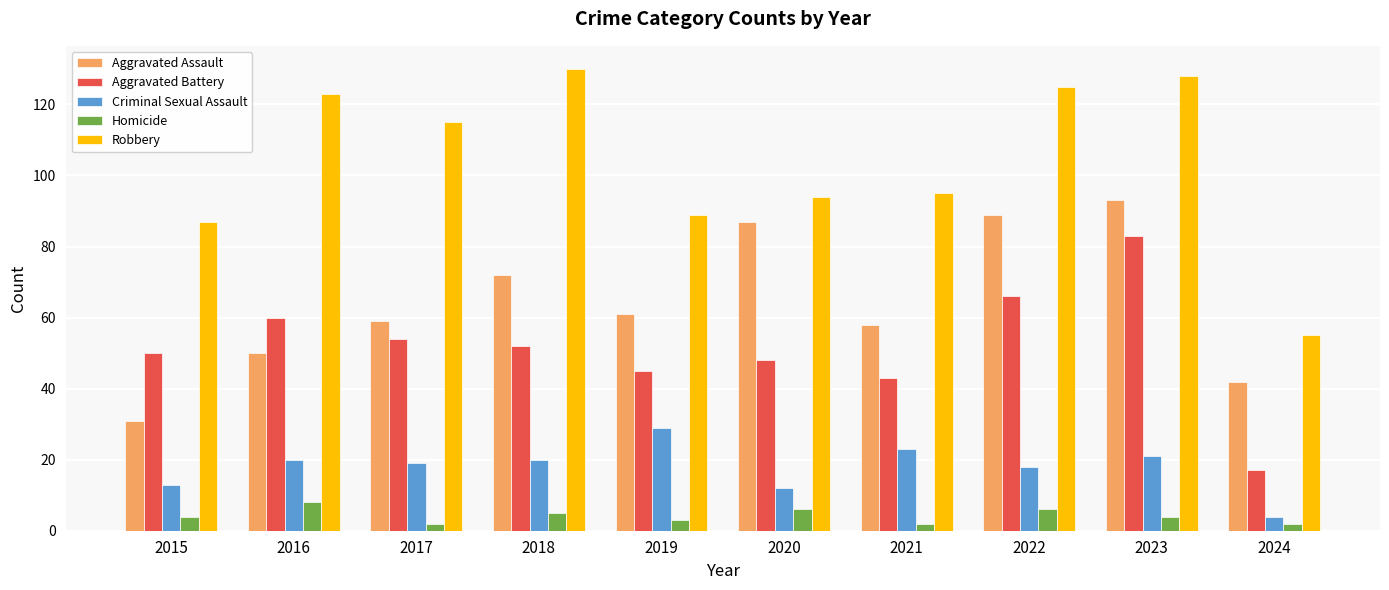

Reading left to right, extract all data points from this chart.

Aggravated Assault: 31	50	59	72	61	87	58	89	93	42
Aggravated Battery: 50	60	54	52	45	48	43	66	83	17
Criminal Sexual Assault: 13	20	19	20	29	12	23	18	21	4
Homicide: 4	8	2	5	3	6	2	6	4	2
Robbery: 87	123	115	130	89	94	95	125	128	55